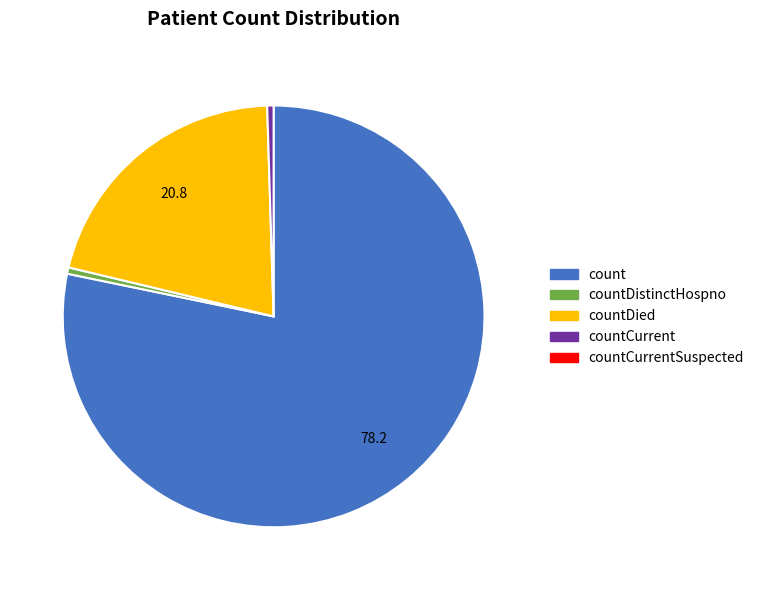

Is there a majority slice in this chart?

Yes